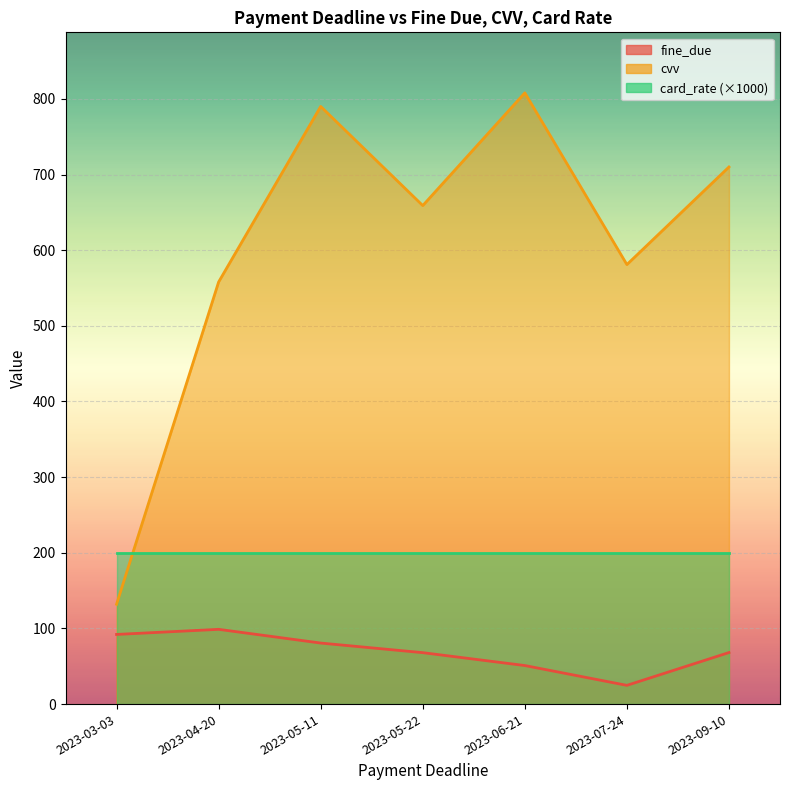

The card_rate series shows 0.2 at 2023-09-10. True or false?

True